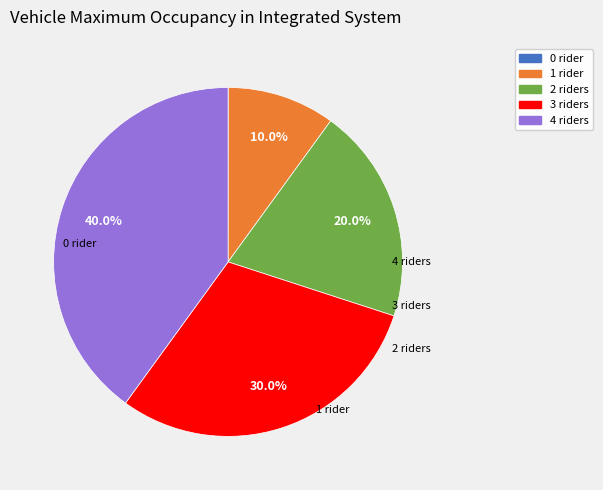

Count the number of slices in the pie.

5